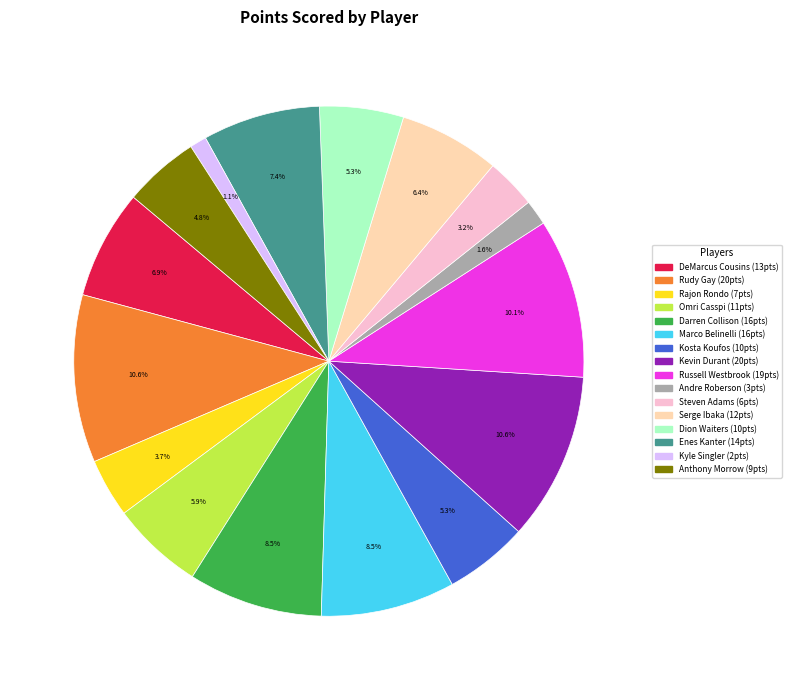

What portion of the pie excludes Rajon Rondo?

96.3%